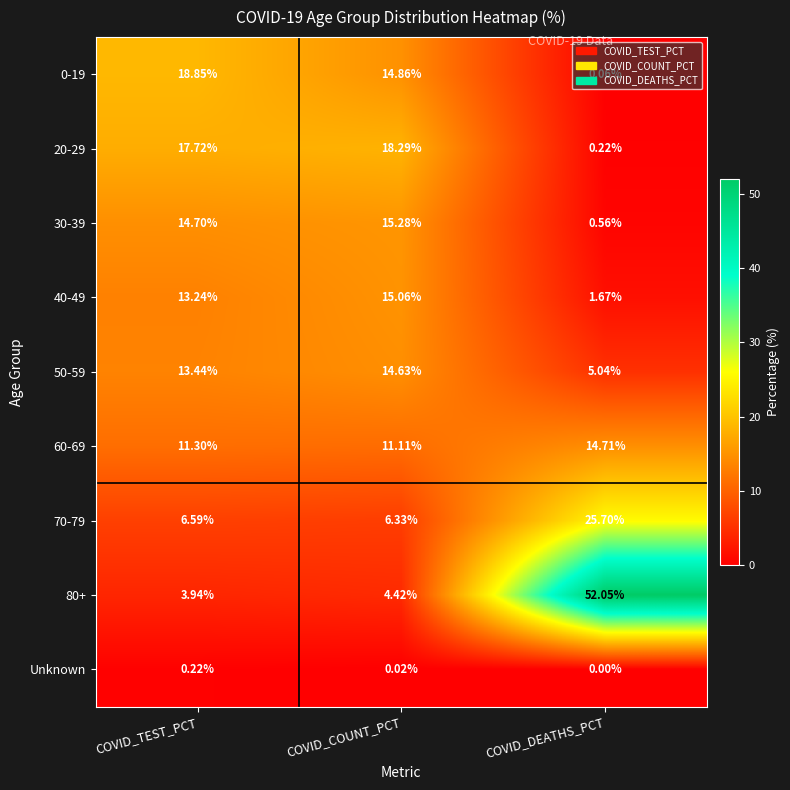

Which category has the highest value in the 80+ series?

COVID_DEATHS_PCT